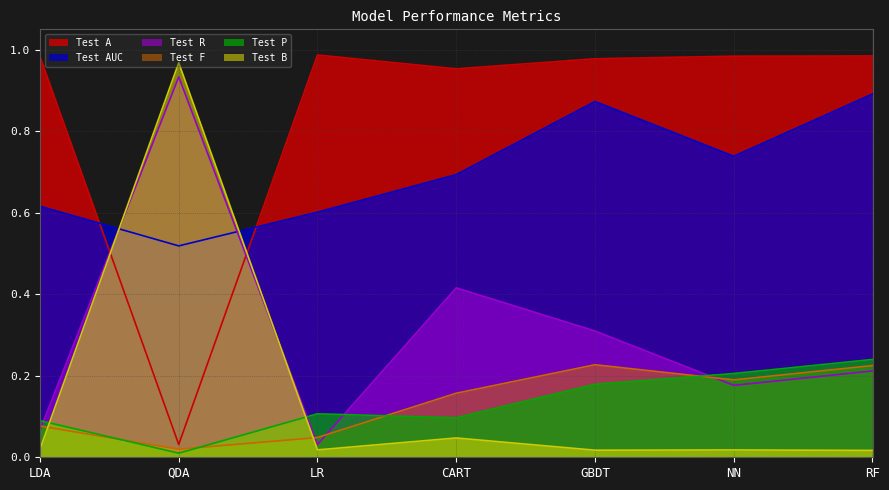

True or false: Test B has more than 0 interior local peaks.

True